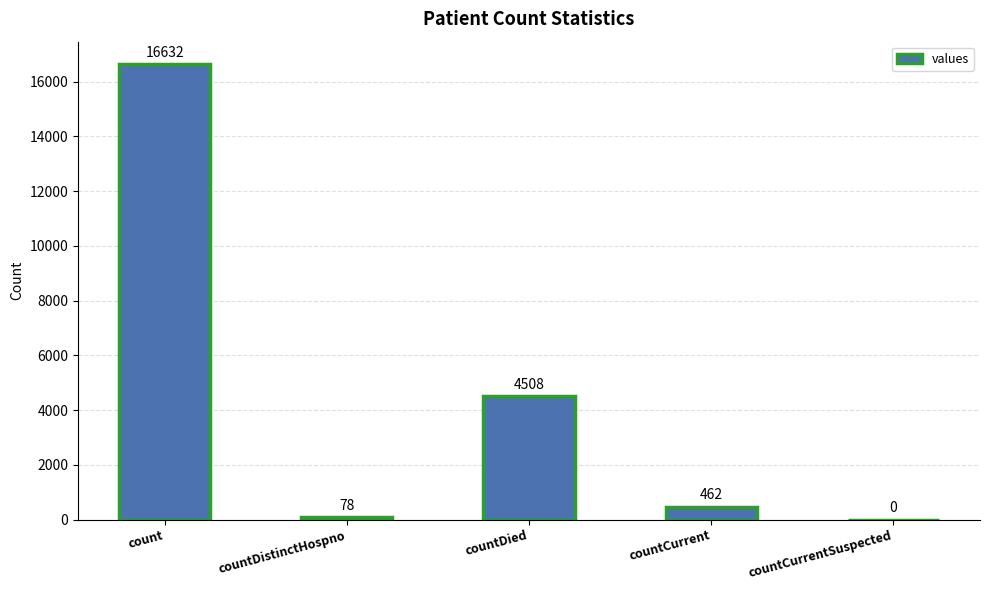

Reading right to left, what are all the values shown in this chart?

countCurrentSuspected=0	countCurrent=462	countDied=4508	countDistinctHospno=78	count=16632